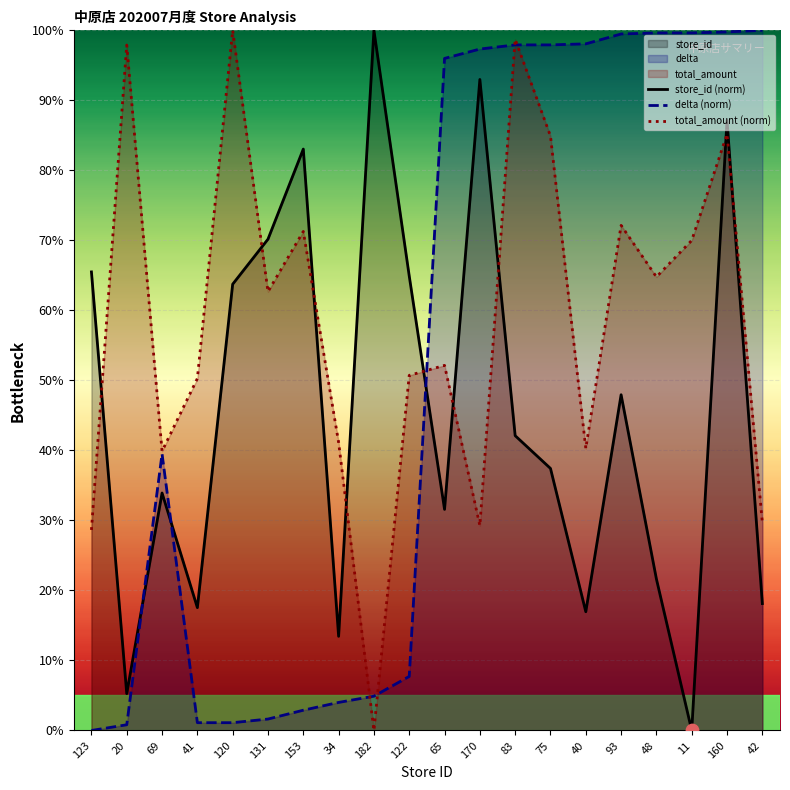

At which category is the sum across all series the highest?

160